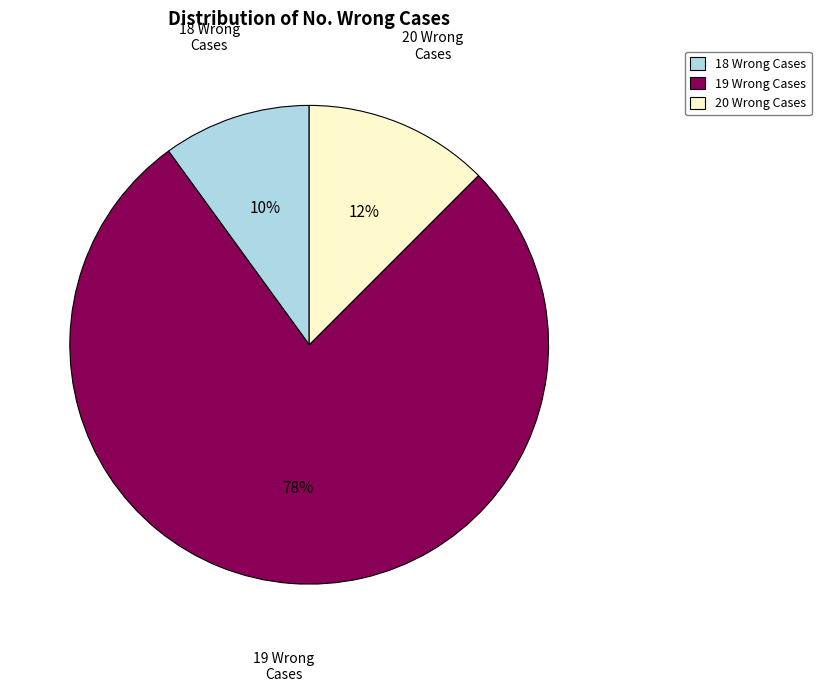

What percentage is the 18 Wrong Cases slice, to the nearest percent?

10%